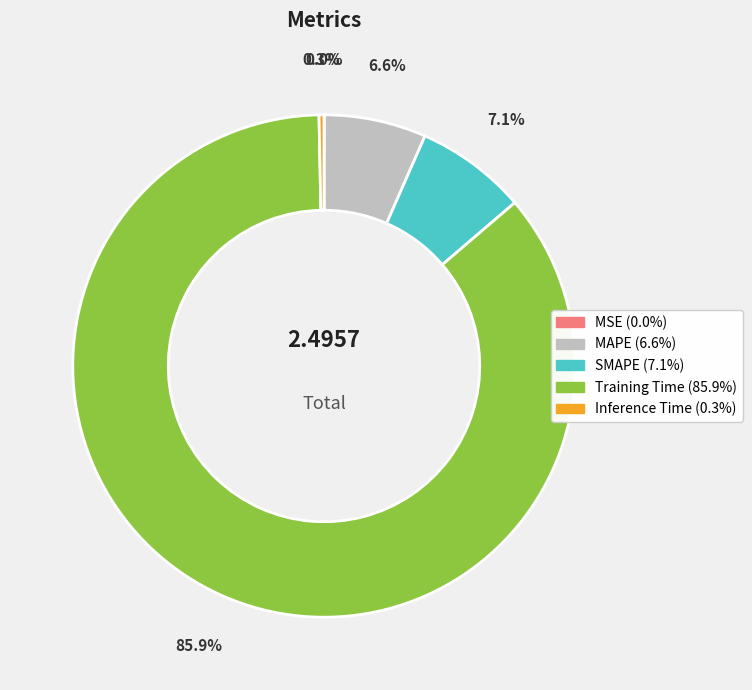

The SMAPE slice represents 17% of the pie. True or false?

False